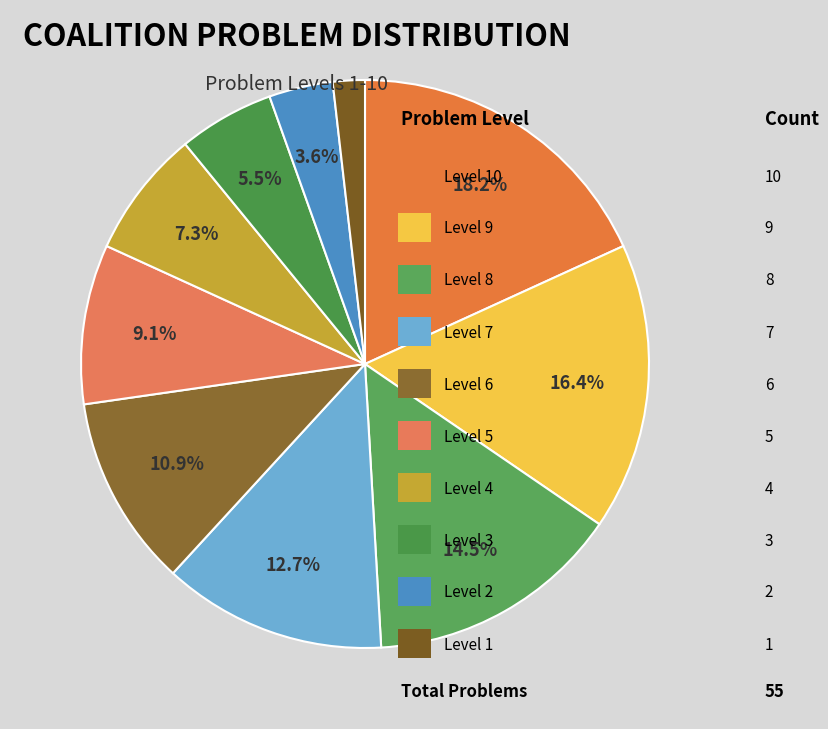

Is there a majority slice in this chart?

No